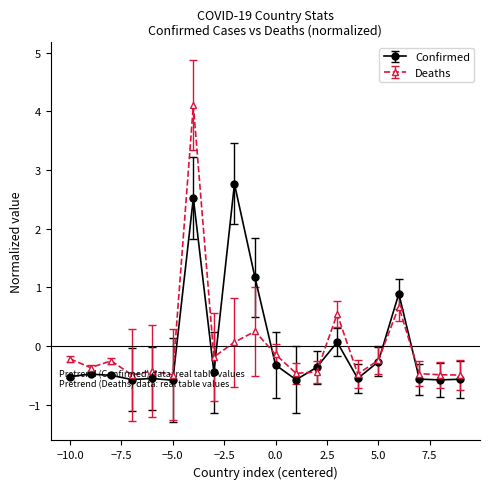

Which series has the largest range (max minus min)?

Deaths